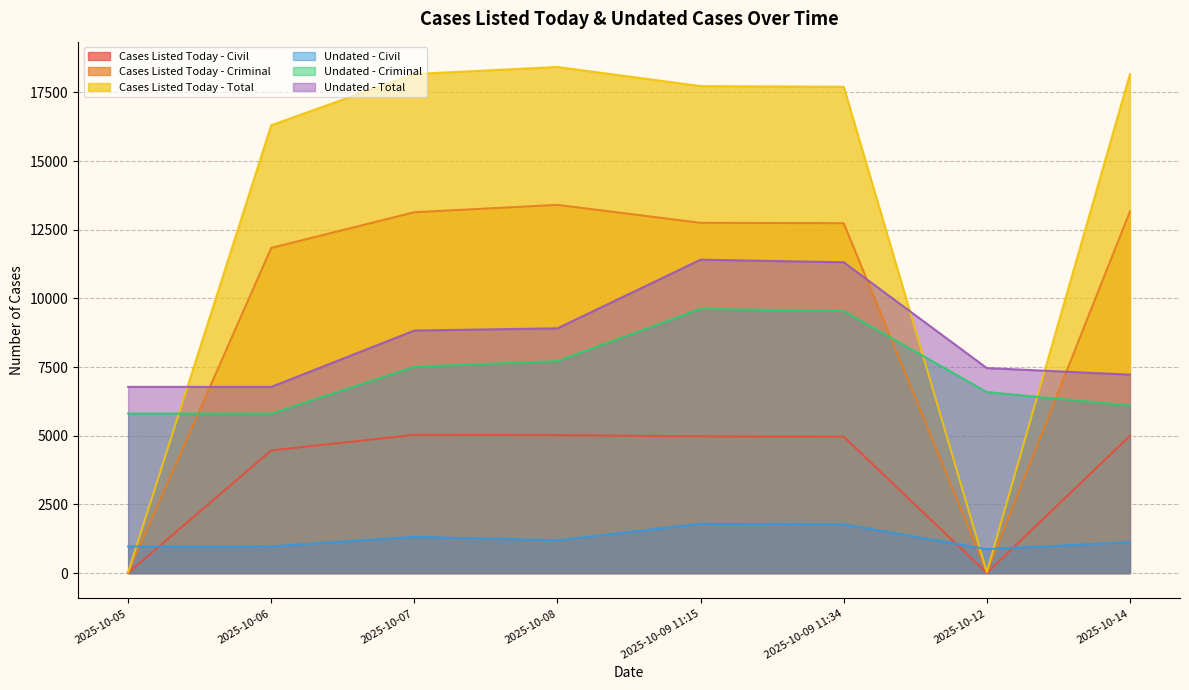

The Undated - Criminal series shows 6103 at 2025-10-14. True or false?

True